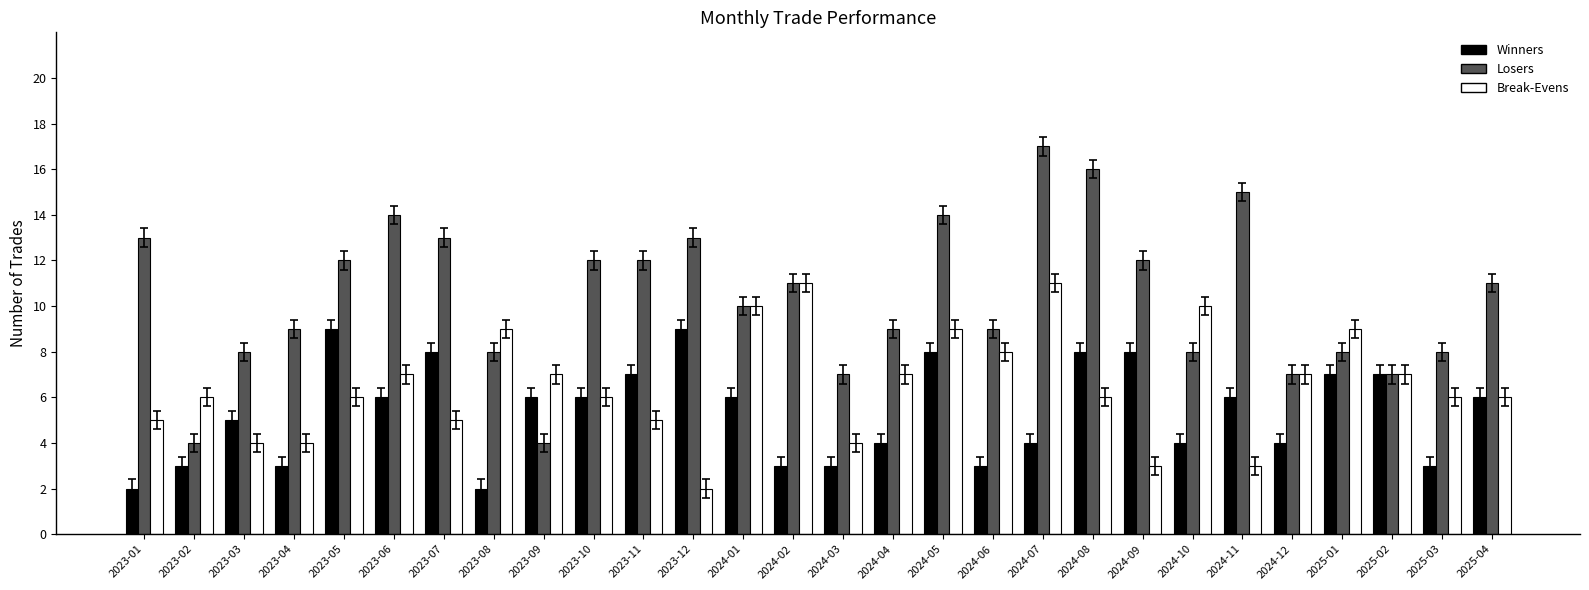

At which category does the chart reach its peak across all series?

2024-07